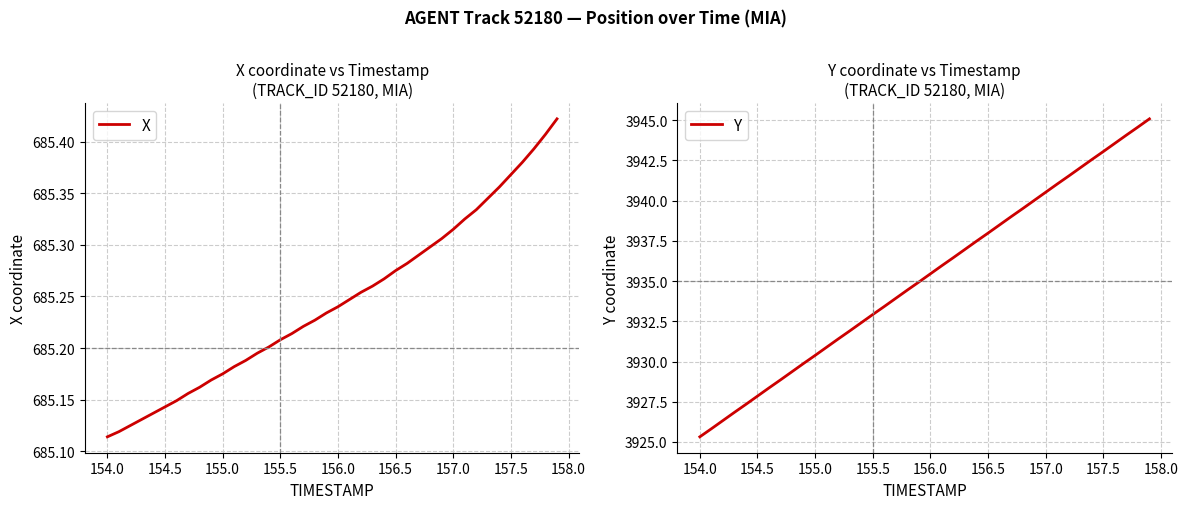

What is the highest value of the Y series?

3945.1